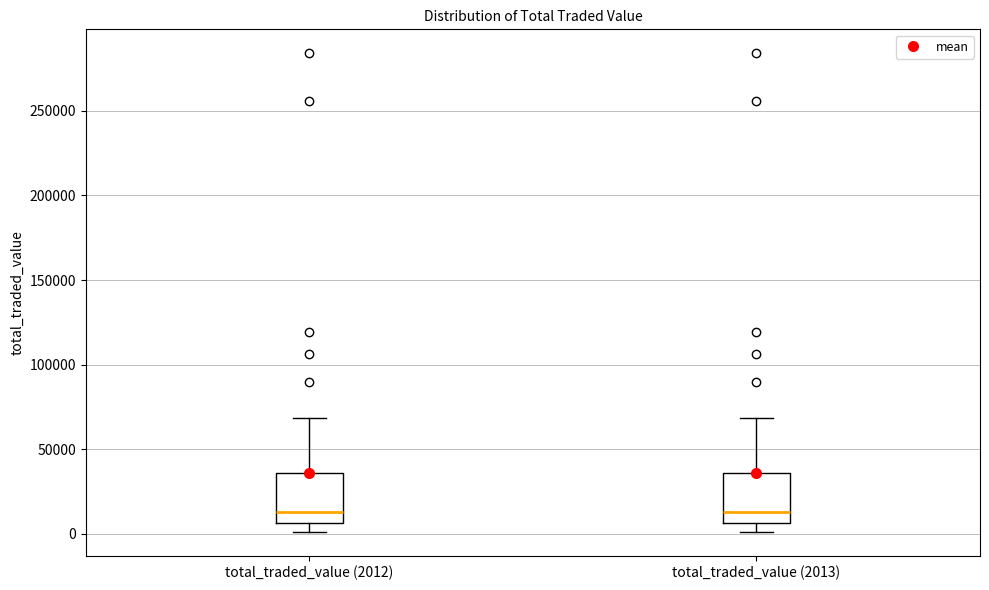

Where does the median line of the box for total_traded_value (2013) sit on the y-axis? The values are not printed on the chart, so give them approximately, as read against the axis.

15000